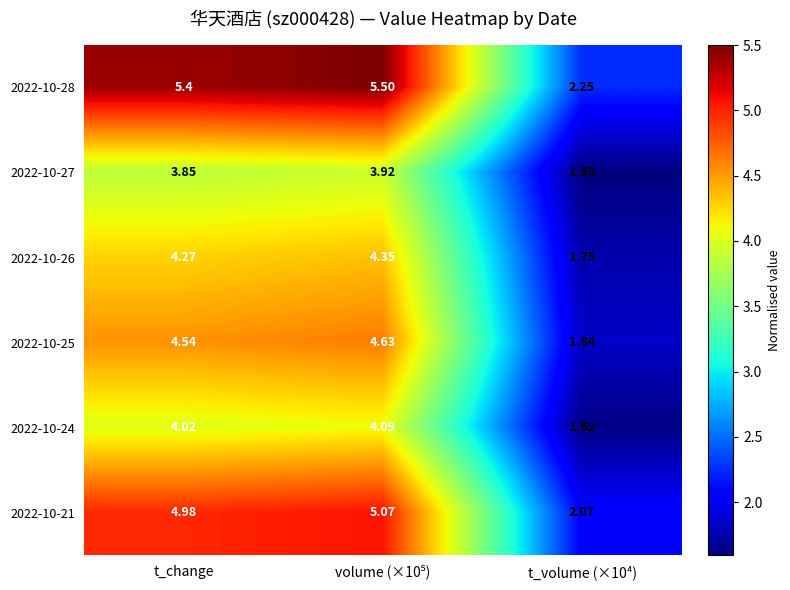

Is the value of 2022-10-24 at t_change greater than the value of 2022-10-28 at t_volume (×10⁴)?

Yes